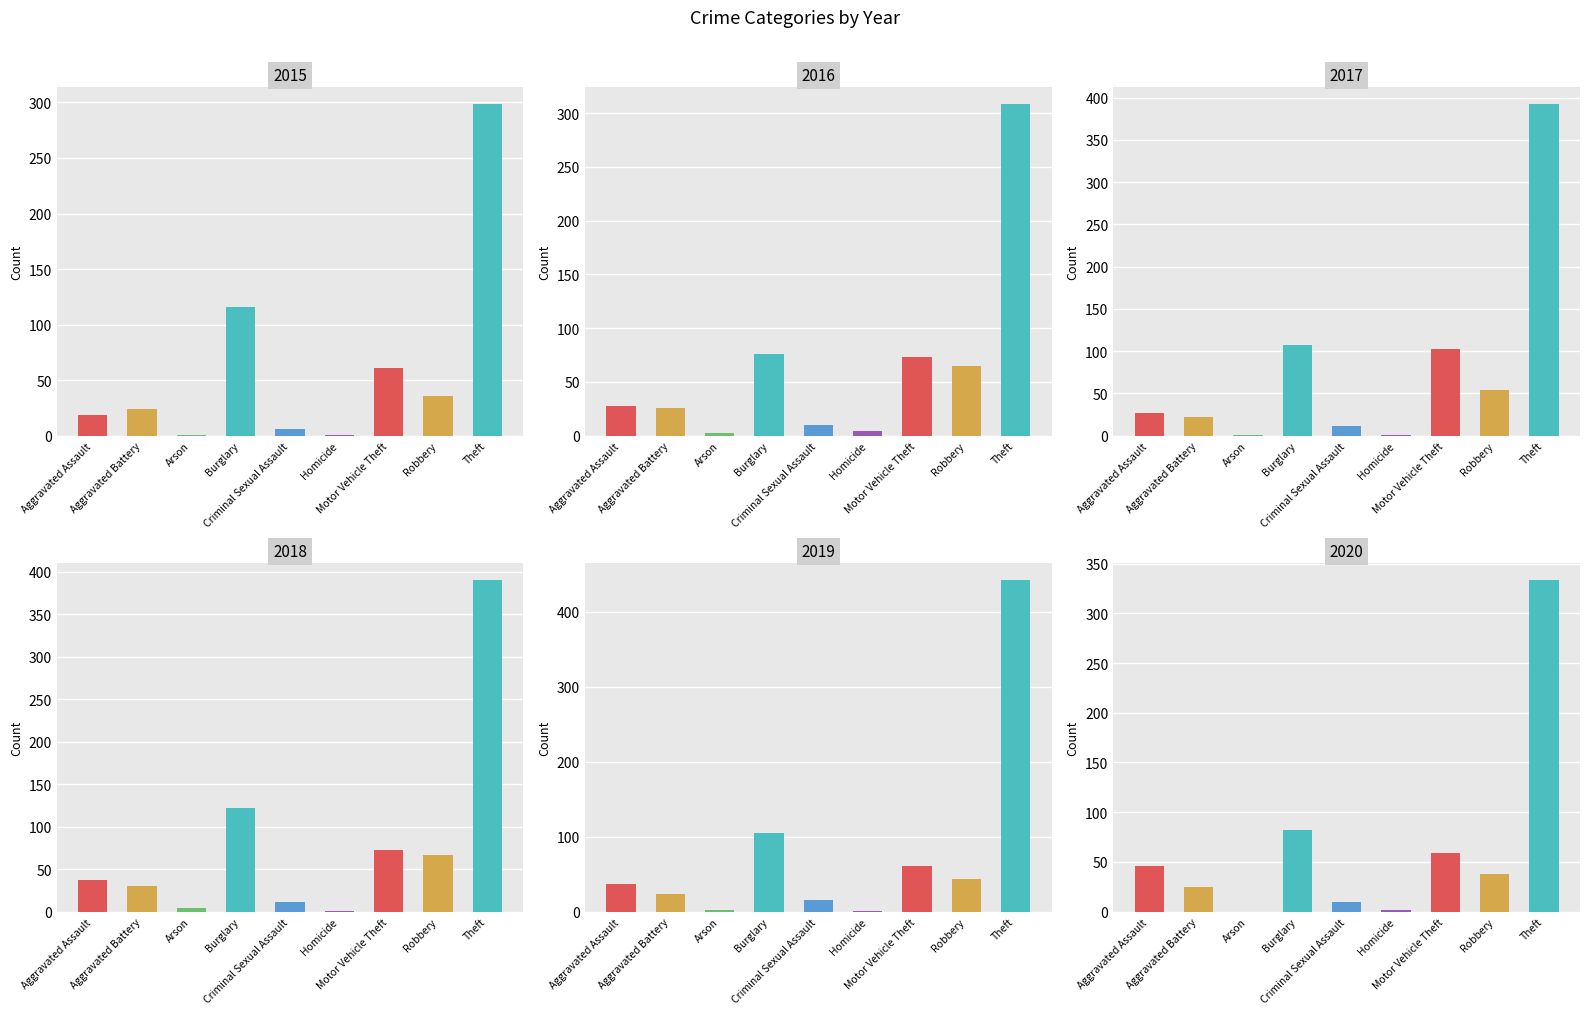

Where does the 2020 series first go above 38?

Aggravated Assault